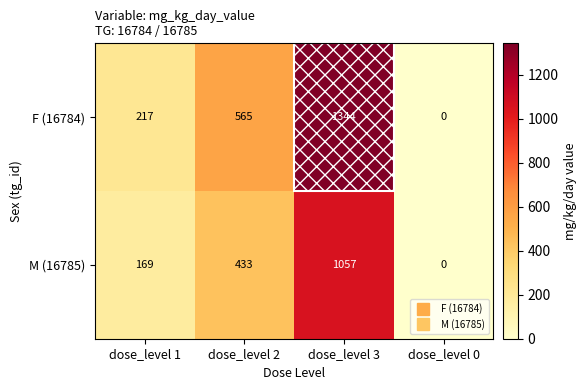

The F (16784) series shows 119 at dose_level 2. True or false?

False